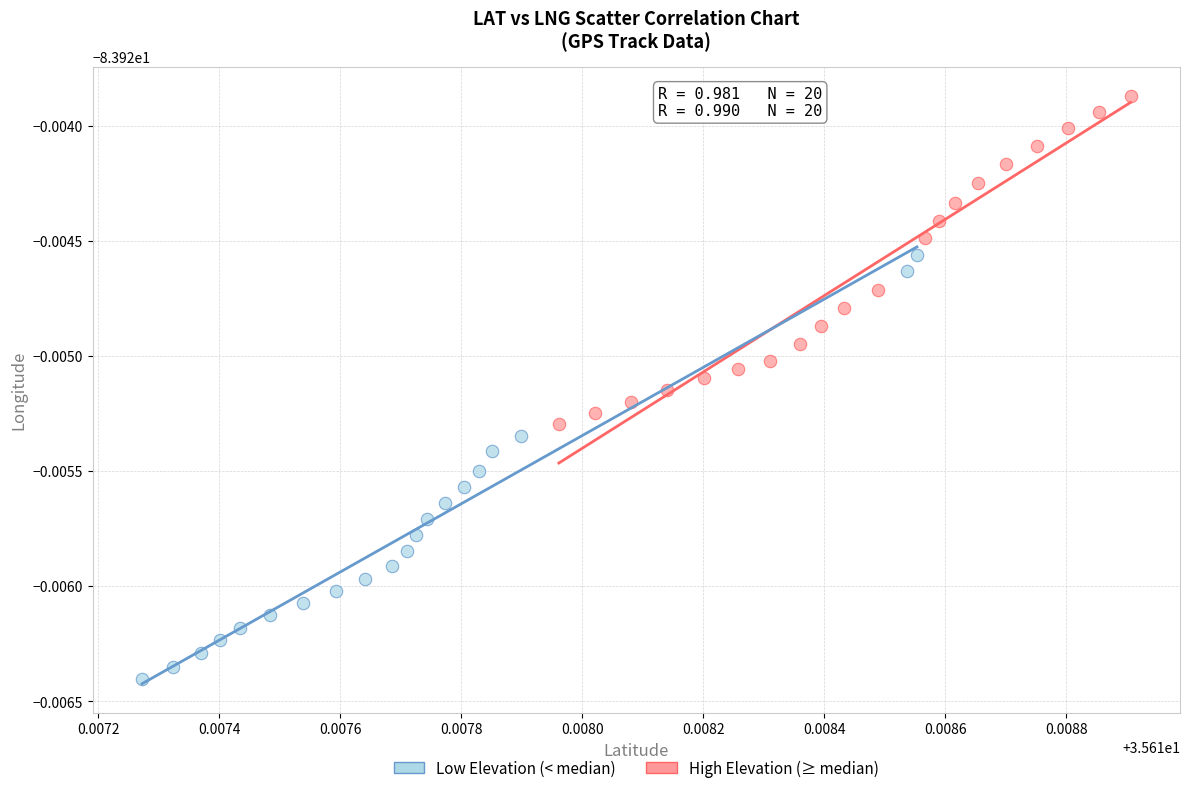

Which series reaches the minimum Y coordinate?

Low Elevation (< median)